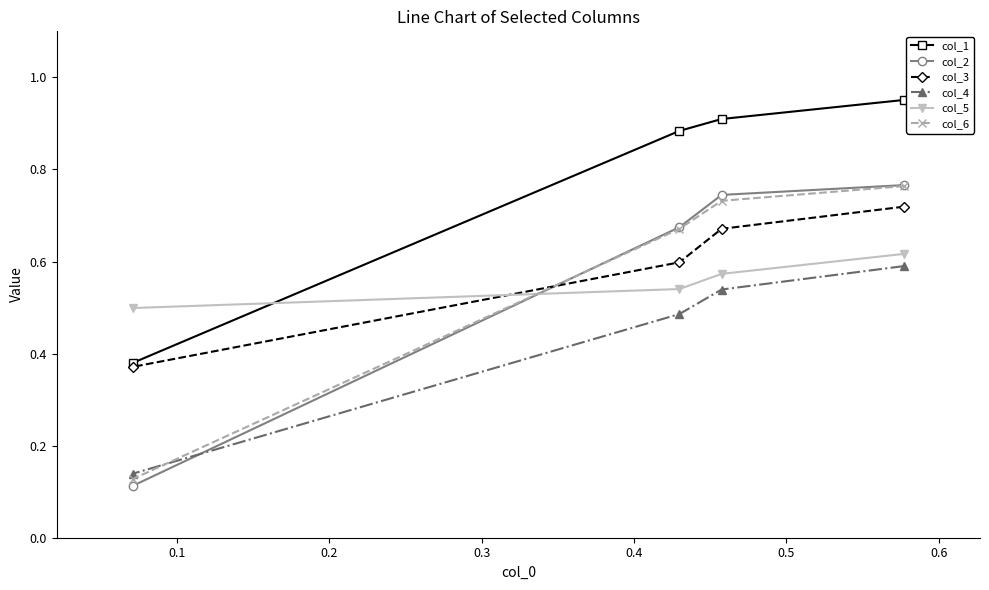

Is this an area chart (filled region under the line)?

No